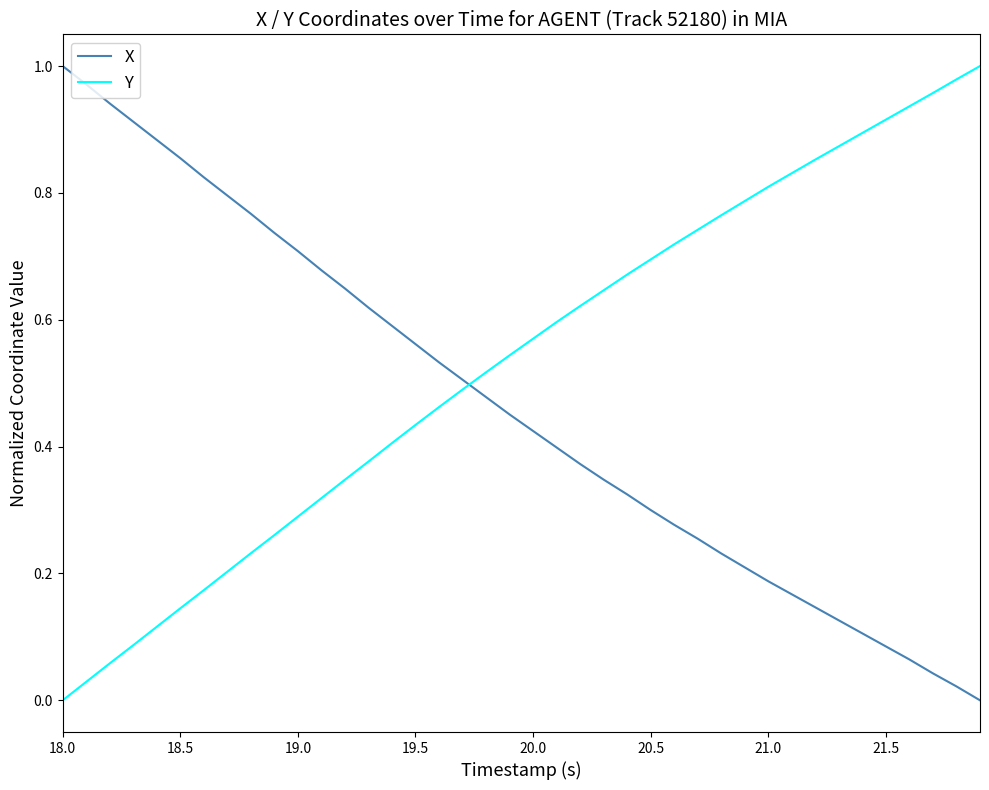

True or false: Y has more than 2 interior local peaks.

False